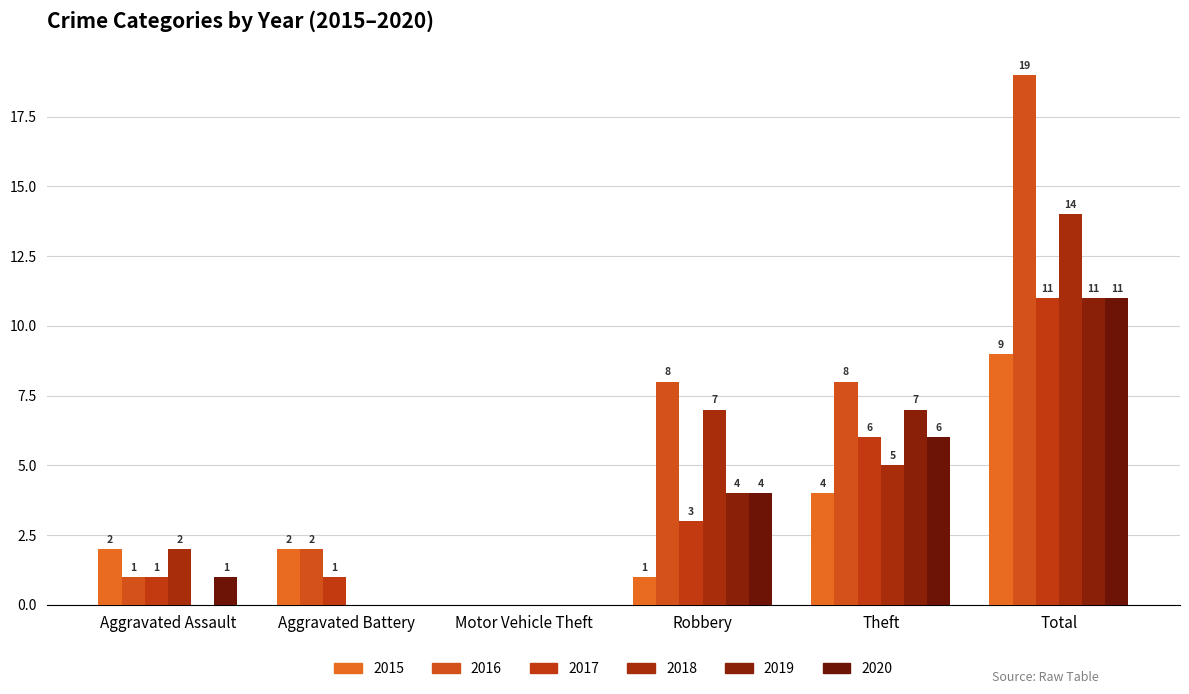

At how many categories does at least one series exceed 11?

1